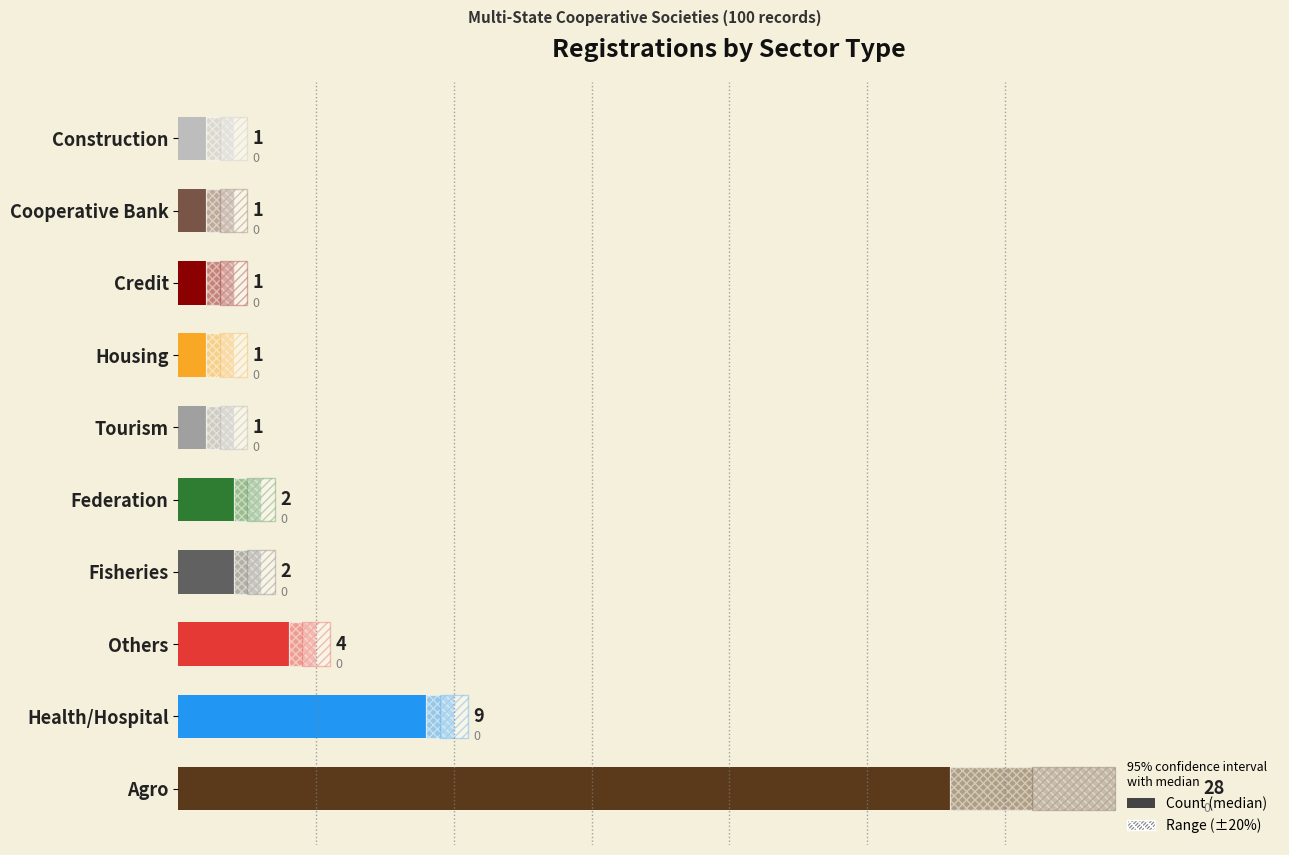

How many data points are less than 2?

5